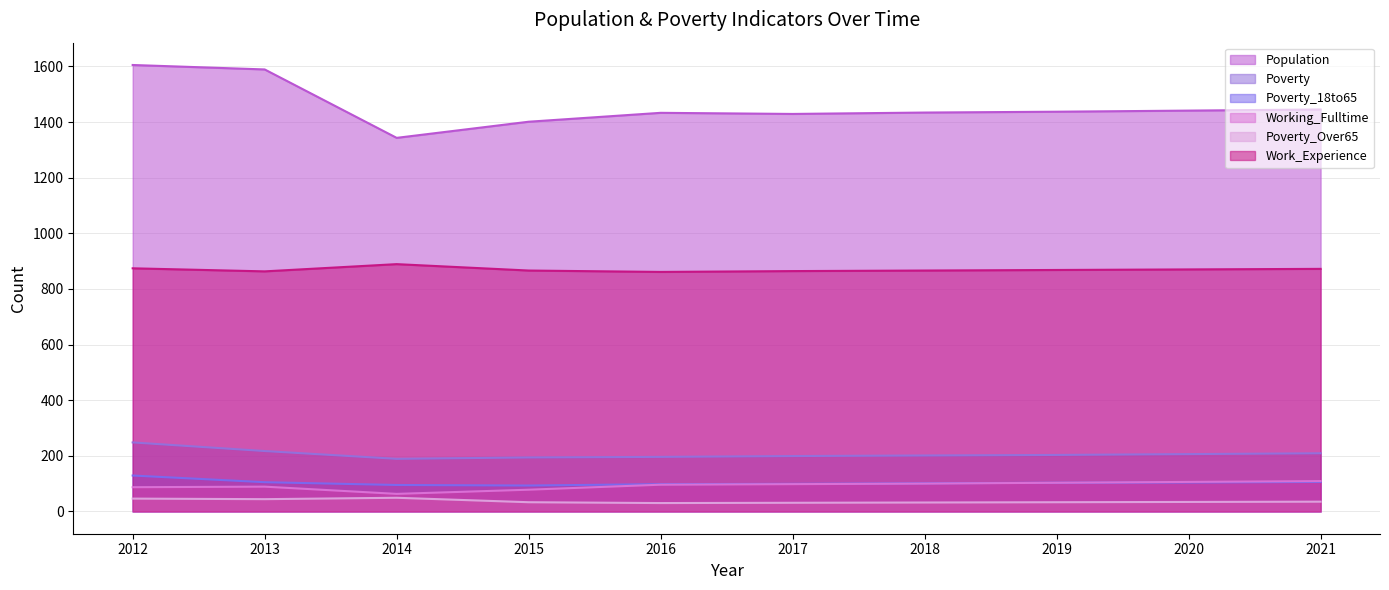

Where is the first local minimum for Population?

2014